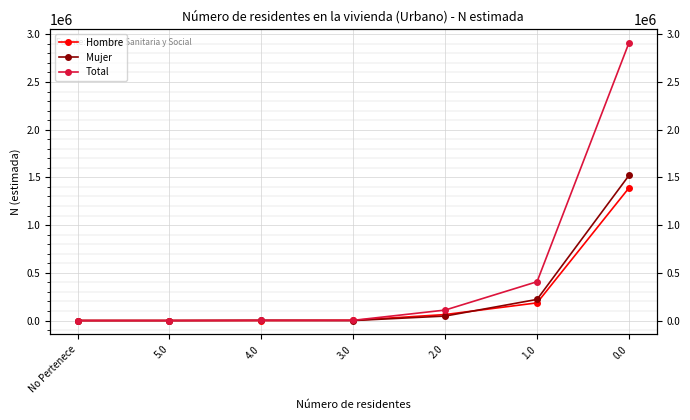

Reading left to right, what are all the values shown in this chart?

Hombre: No Pertenece=0	5.0=0	4.0=0	3.0=2233	2.0=62917	1.0=185254	0.0=1389634
Mujer: No Pertenece=0	5.0=0	4.0=2066	3.0=0	2.0=46900	1.0=221552	0.0=1520493
Total: No Pertenece=0	5.0=0	4.0=2066	3.0=2233	2.0=109817	1.0=406806	0.0=2910127